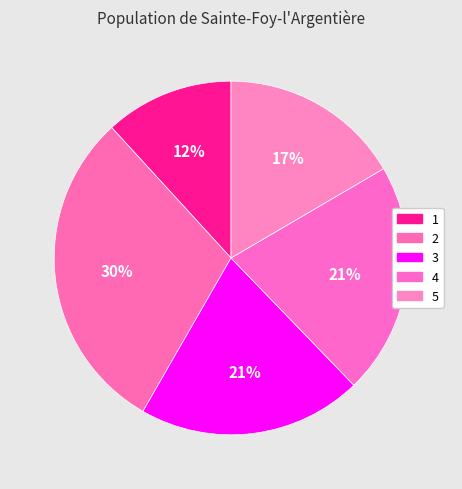

To the nearest percent, what is the difference between the largest and smallest slice percentages?

18%